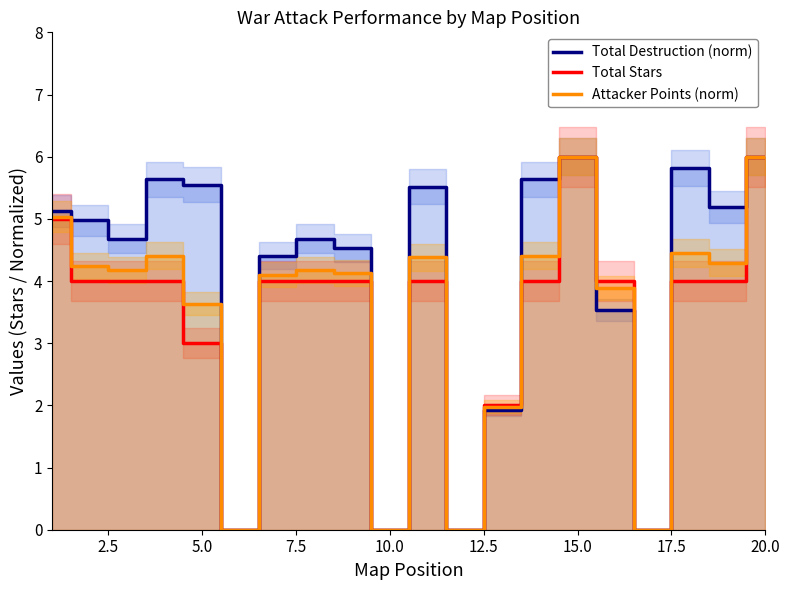

List the series in order of their peak value, lowest first.

Total Destruction (norm), Total Stars, Attacker Points (norm)